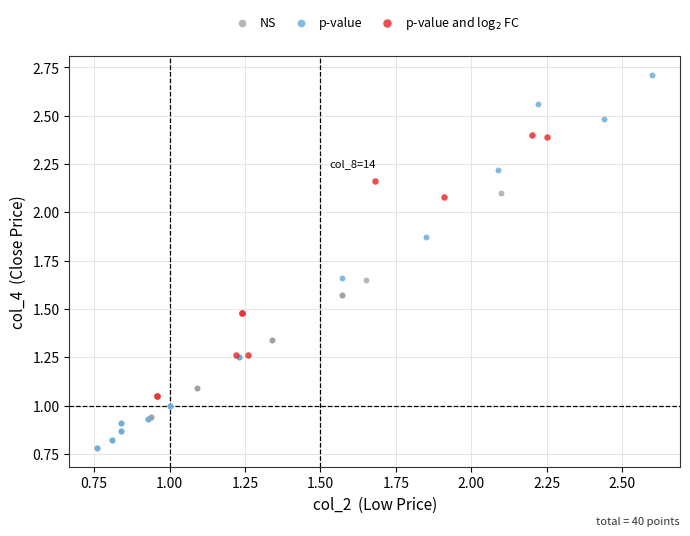

Which series reaches the maximum Y coordinate?

p-value